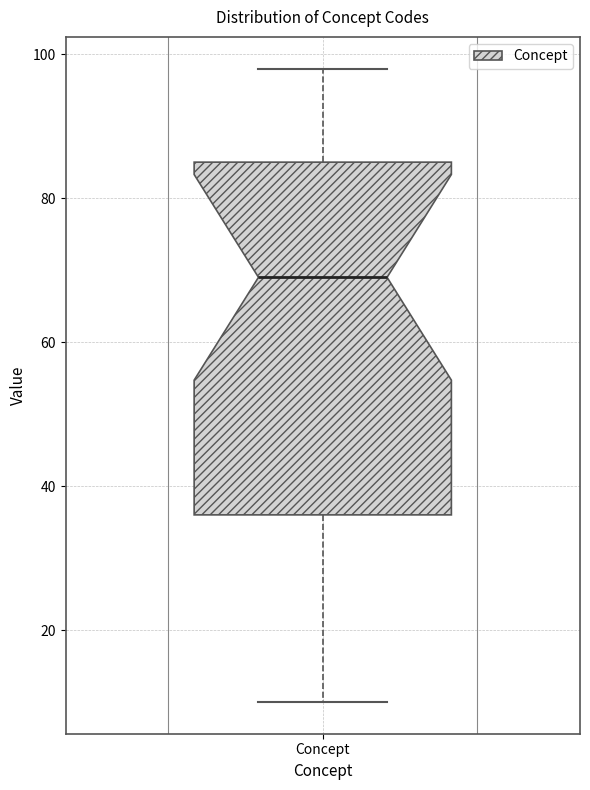

Read this box plot against the y-axis: the position of the median line, the range covered by the box, and the ends of both whiskers. The values are not printed on the chart, so give them approximately, as read against the axis.

median 70, box 36 to 86, whiskers 10 to 98